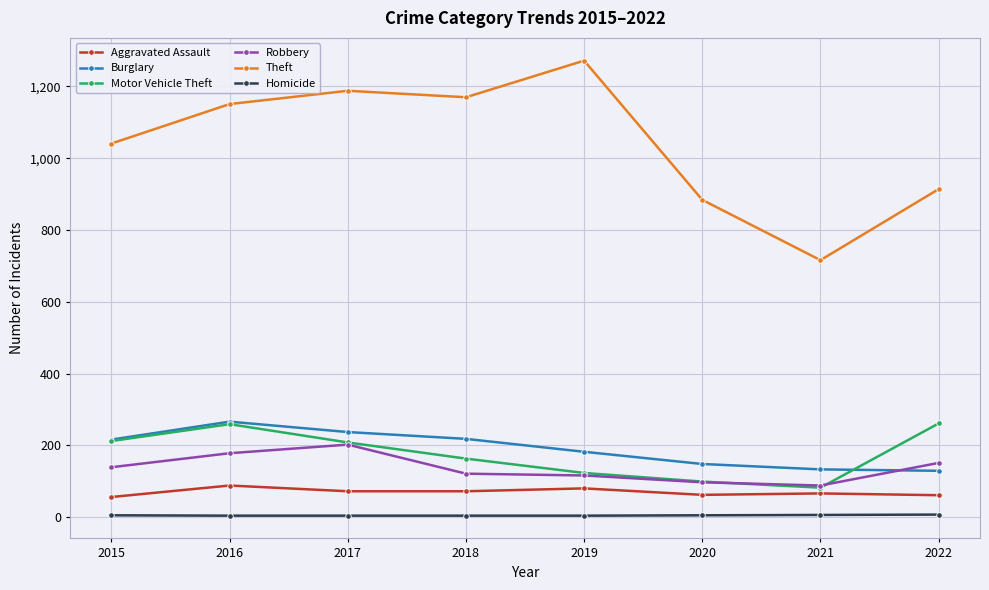

What is the difference between the maximum and minimum values in the Theft series?

556